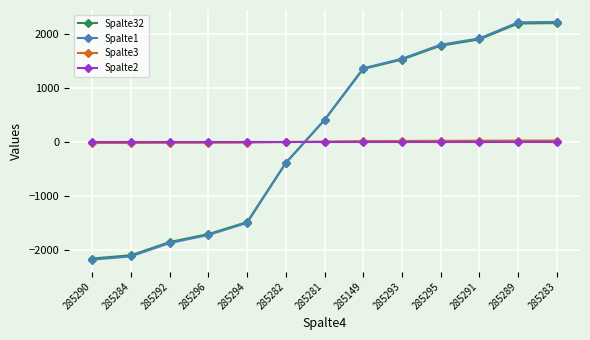

Which series has the widest spread of values?

Spalte1